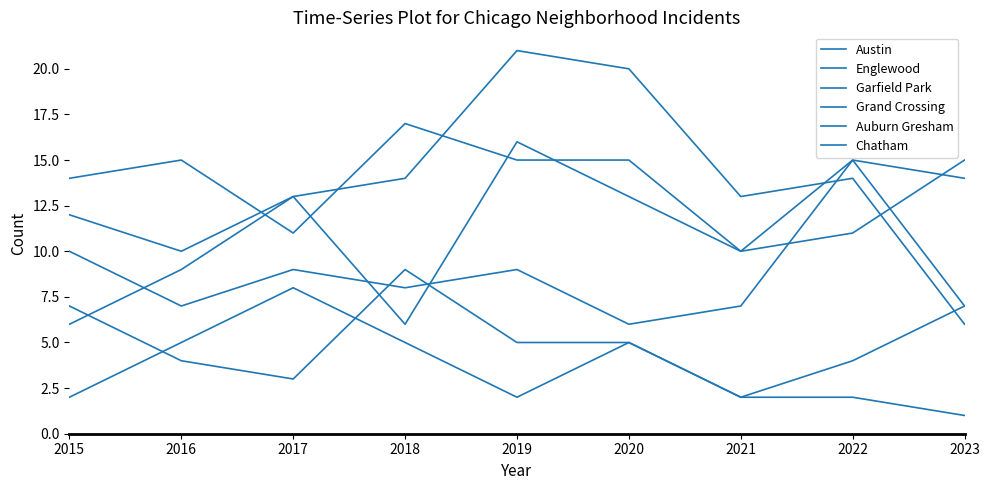

Which series has the largest total across all categories?

Austin